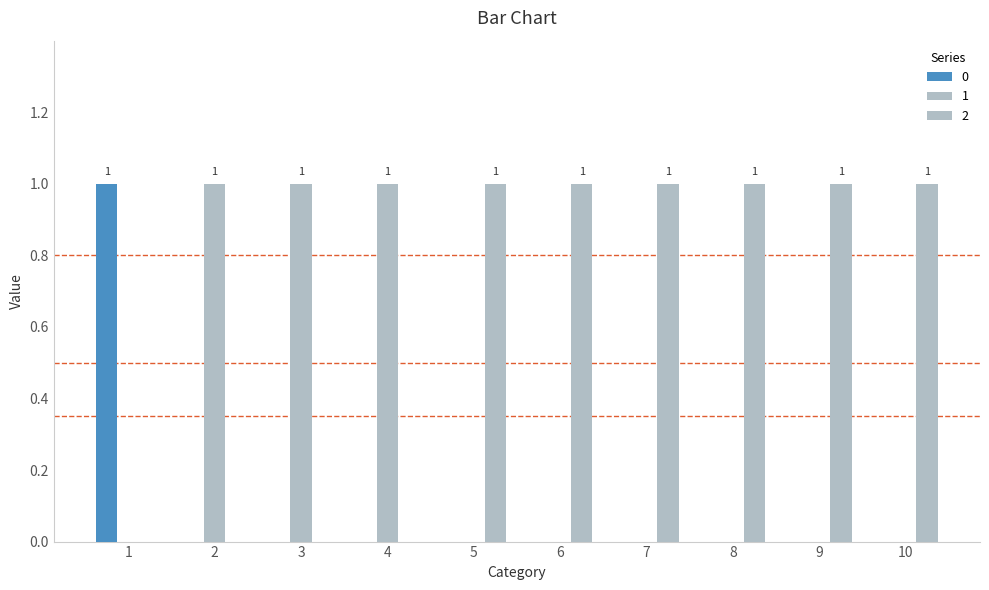

Reading left to right, list all the values displayed in this chart.

0: 1=1	2=0	3=0	4=0	5=0	6=0	7=0	8=0	9=0	10=0
1: 1=0	2=1	3=1	4=1	5=0	6=0	7=0	8=0	9=0	10=0
2: 1=0	2=0	3=0	4=0	5=1	6=1	7=1	8=1	9=1	10=1